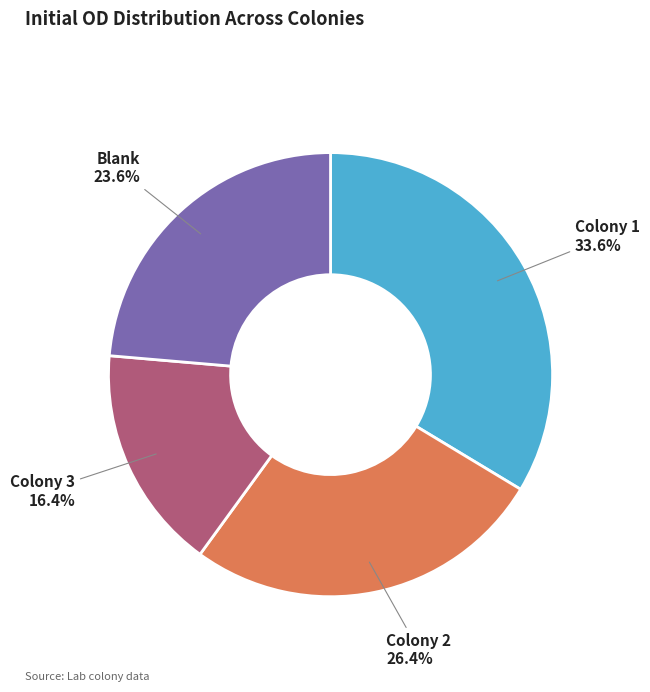

Count the number of slices in the pie.

4